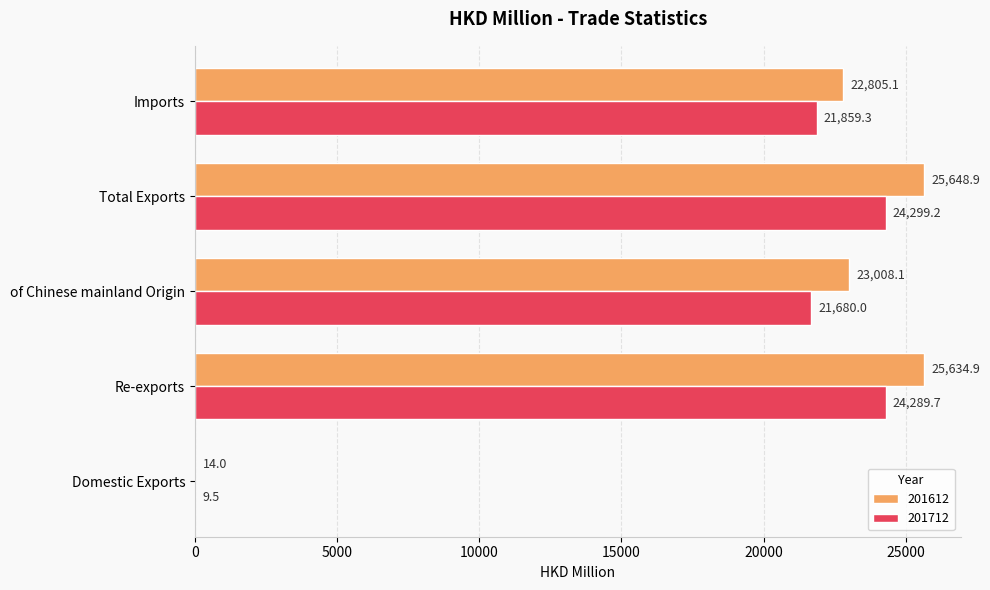

At which label does 201612 reach its peak?

Total Exports